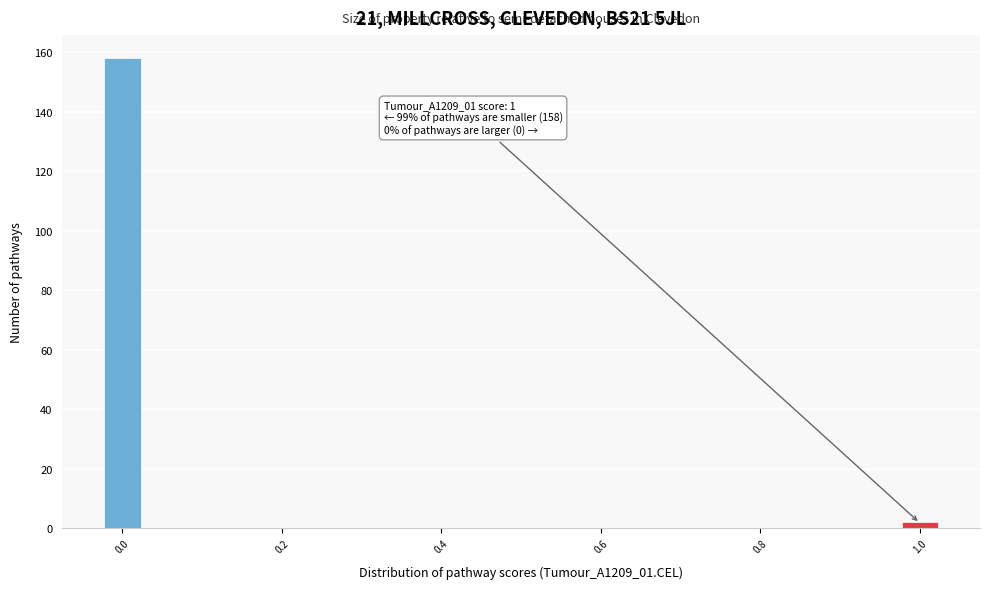

Read against the x-axis, roughly where is the centre of the tallest bar?

0.00